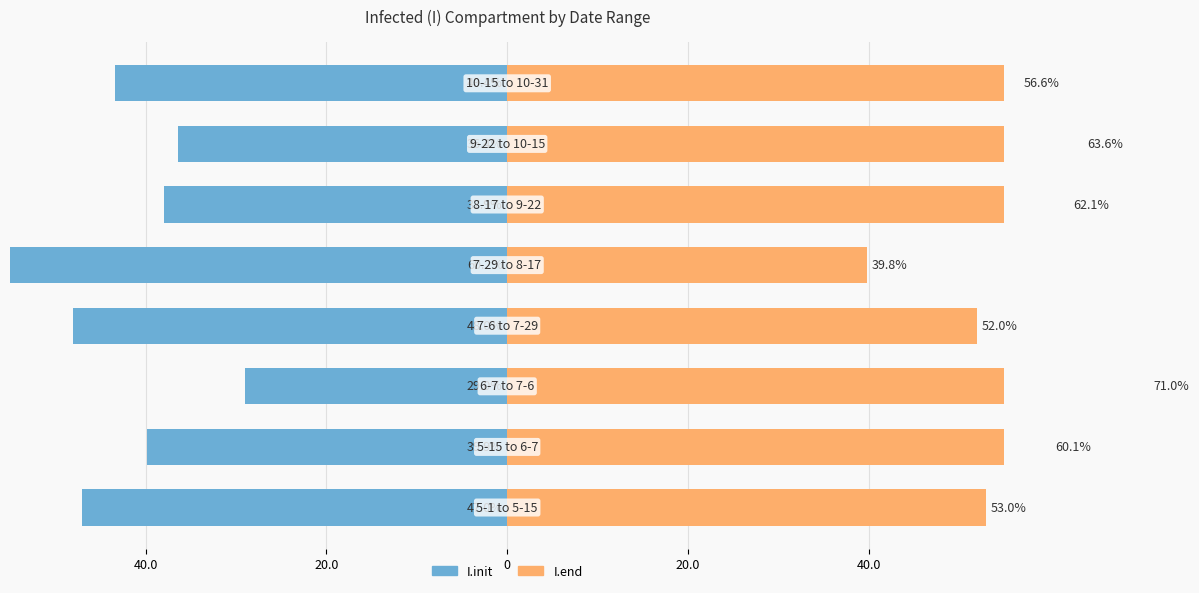

How many categories are shown in the chart?

8